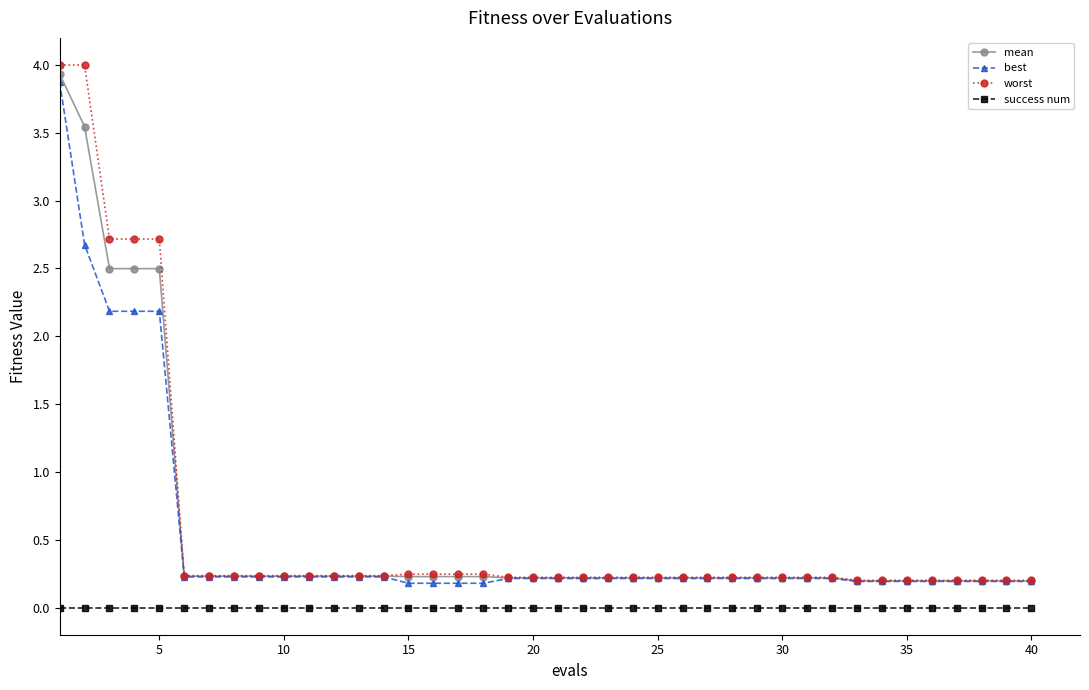

True or false: success num and worst cross at least once.

False